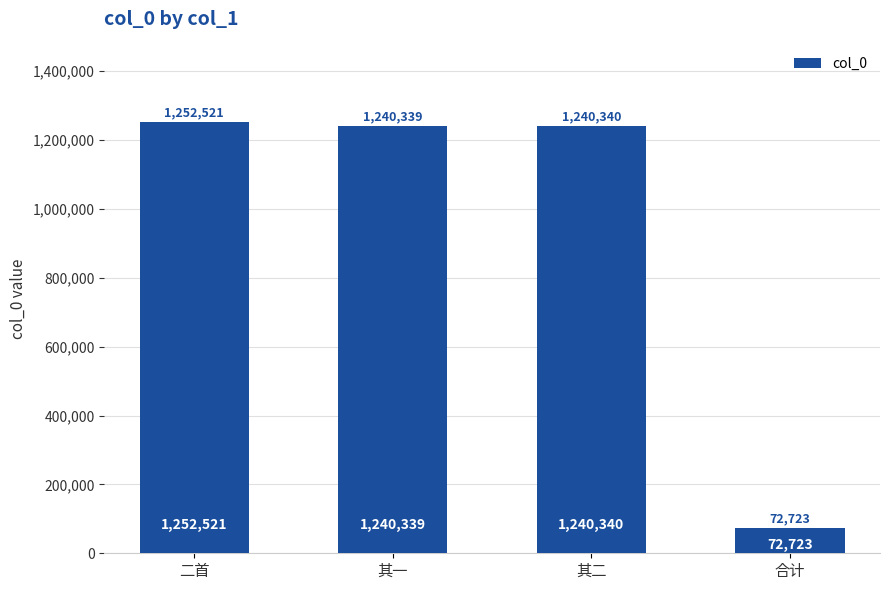

What is the change in value from 其一 to 其二?

+1